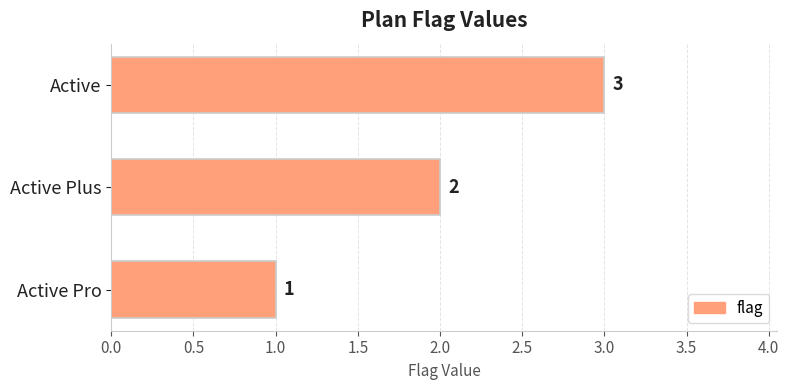

What is the greatest value displayed?

3